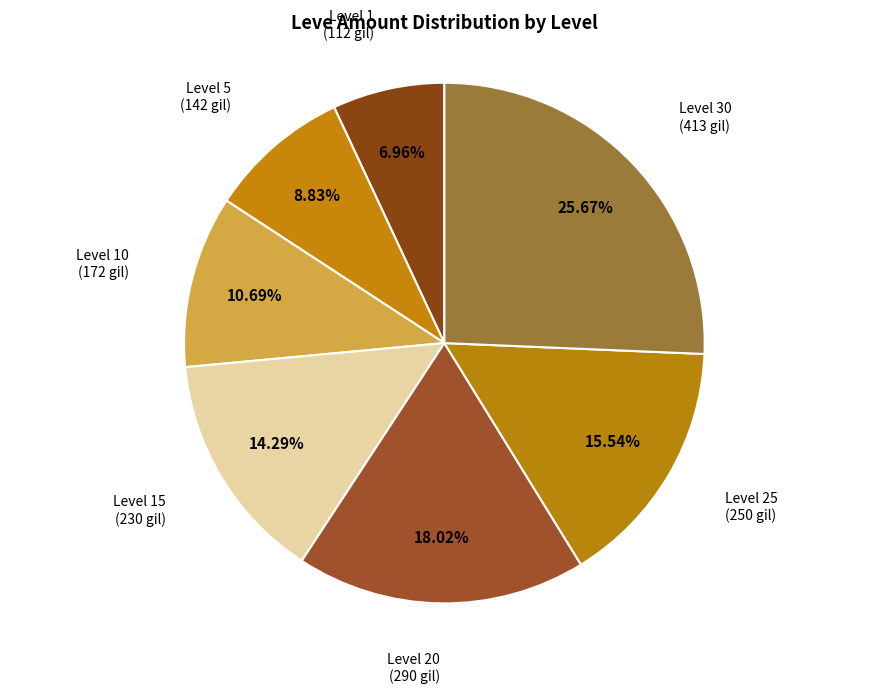

How many segments does this pie chart have?

7